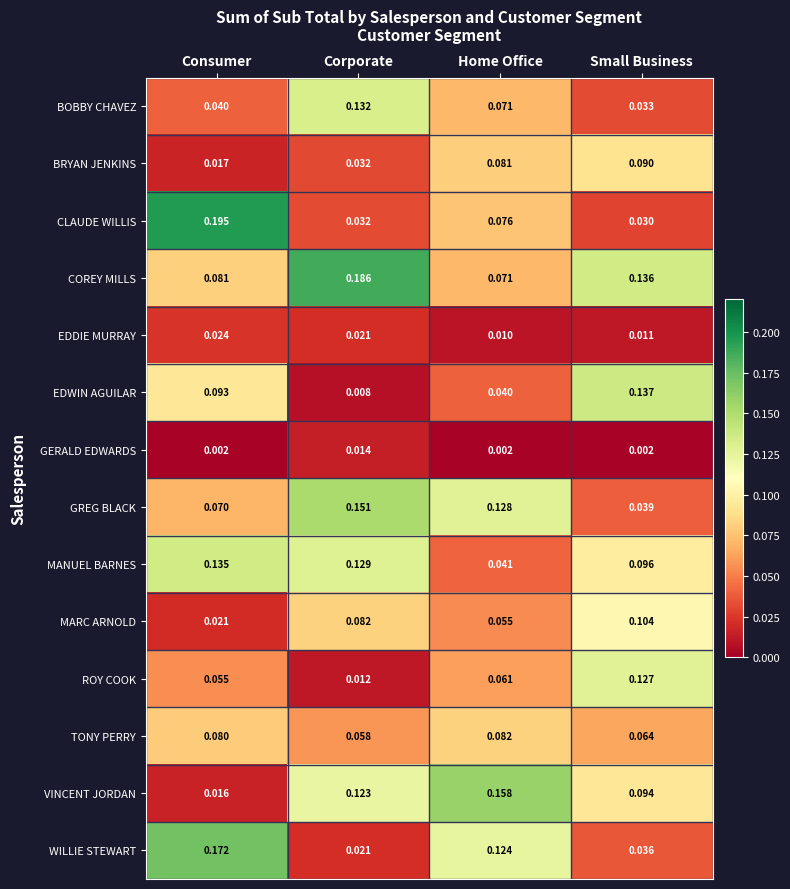

Where is ROY COOK nearest to the value 0?

Corporate